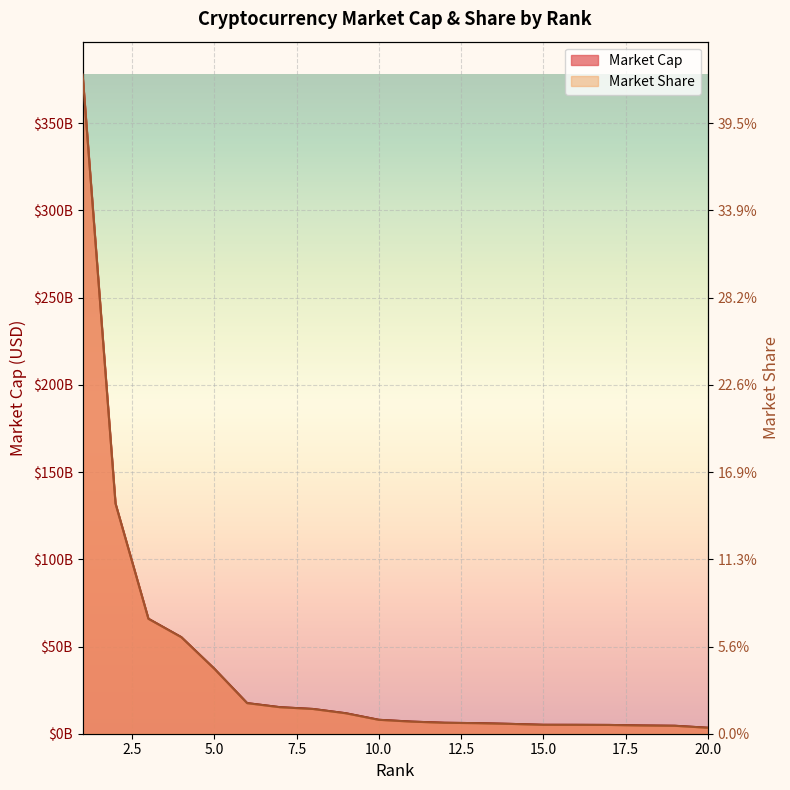

Reading left to right, extract all data points from this chart.

Market Cap: 377831418959.0	131932928458.0	65893735487.0	55341425347.0	37304145666.0	17536765979.0	15197534762.0	14184448076.0	11725782047.0	7976183789.0	6934278221.0	6273112018.0	6049740483.0	5631815630.0	5105474445.0	5083810452.0	5022946930.0	4718139128.0	4542117855.0	3420301519.0
Market Share: 377831418959.0	131932373057.8	65894012004.9	55341476698.9	37304044749.2	17537080955.5	15197386571.6	14184286505.3	11725924805.9	7976391868.2	6934067761.5	6273427333.7	6049376357.5	5631384022.4	5105351295.7	5084097448.1	5022992636.4	4718354155.0	4542124335.7	3420098300.8